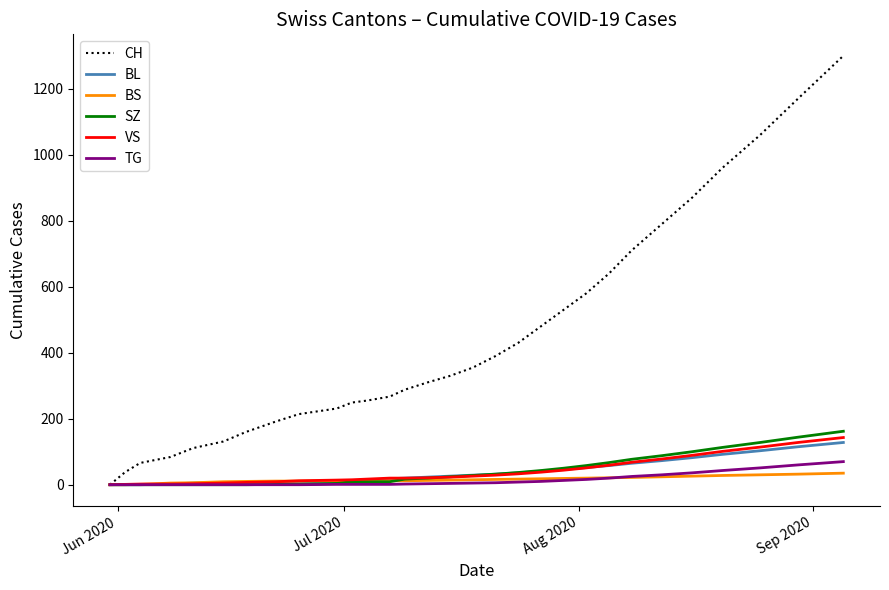

What is the highest value of the VS series?

143